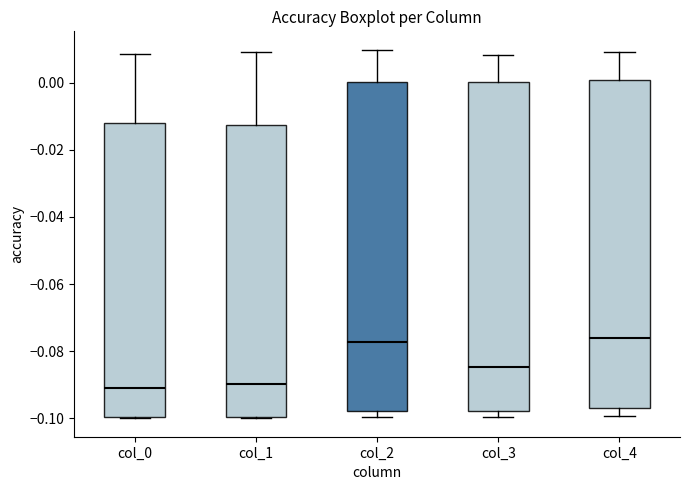

Where is the upper edge of the box for col_0 on the y-axis? The values are not printed on the chart, so give them approximately, as read against the axis.

-0.012